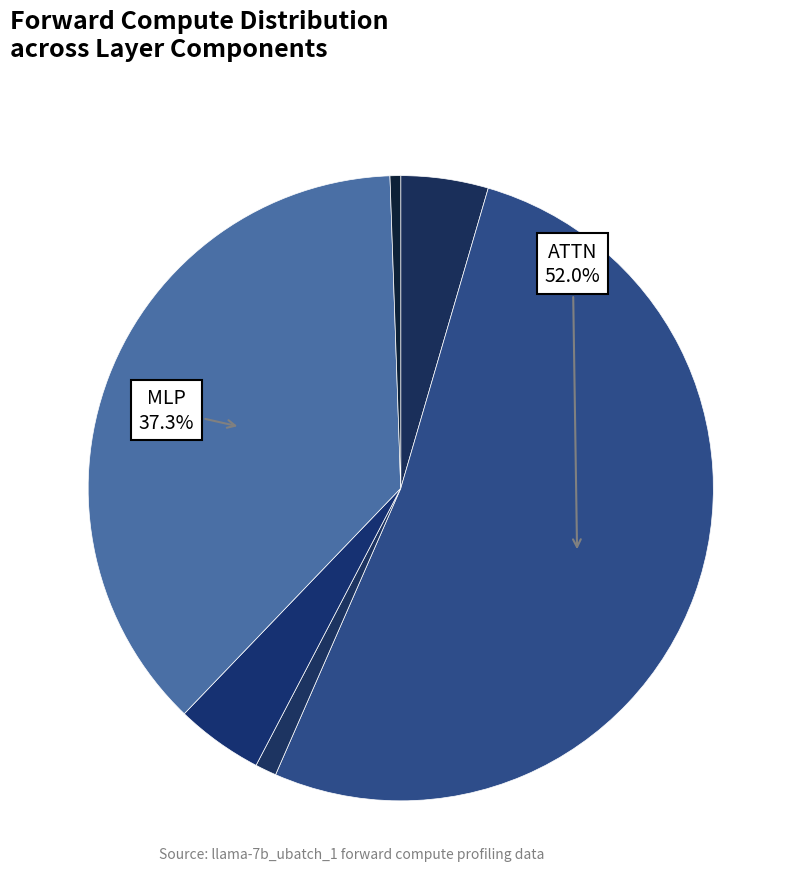

How many slices are in this pie chart?

6